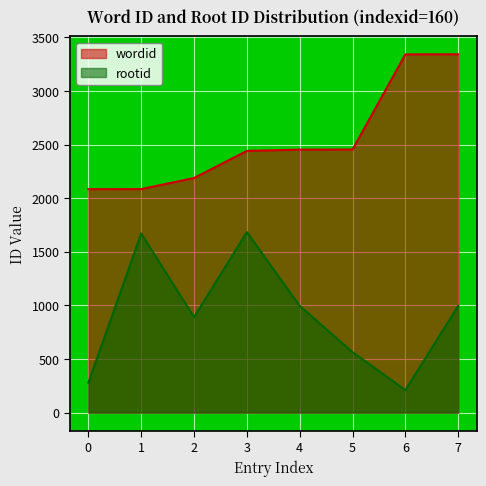

At which category is the sum across all series the highest?

7